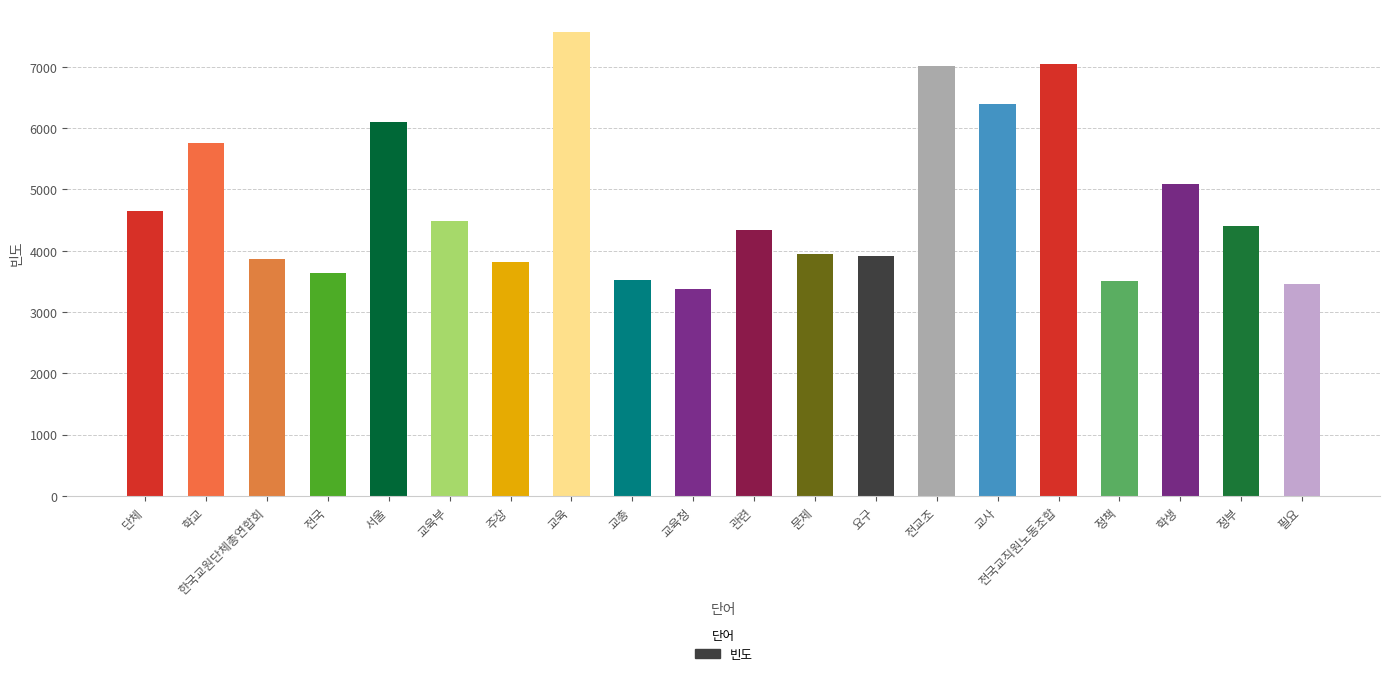

How many categories are shown in the chart?

20